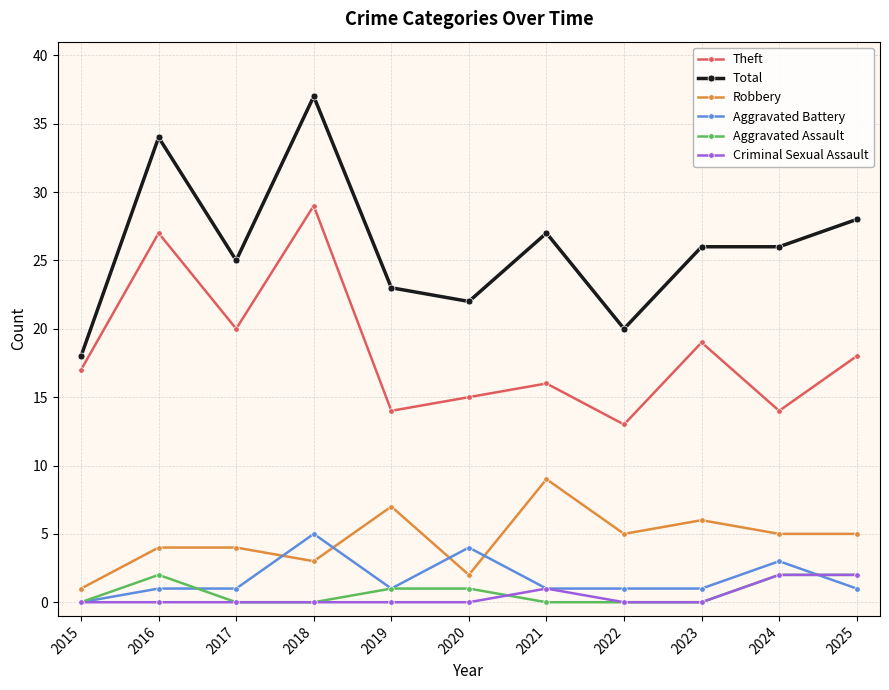

In Theft, how many points are higher than both neighbors (excluding endpoints)?

4